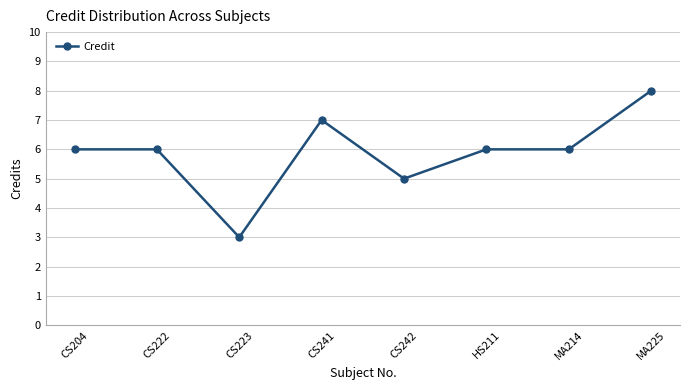

Which label corresponds to the smallest value in the chart?

CS223